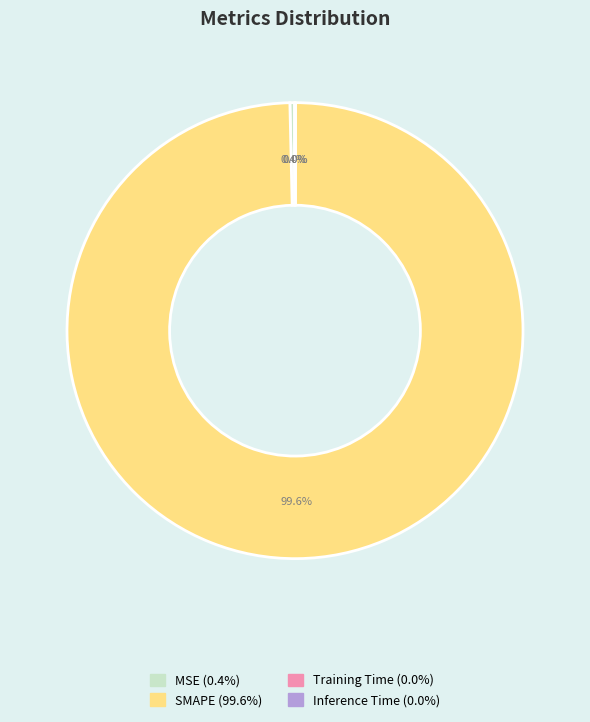

Which slice is the largest?

SMAPE